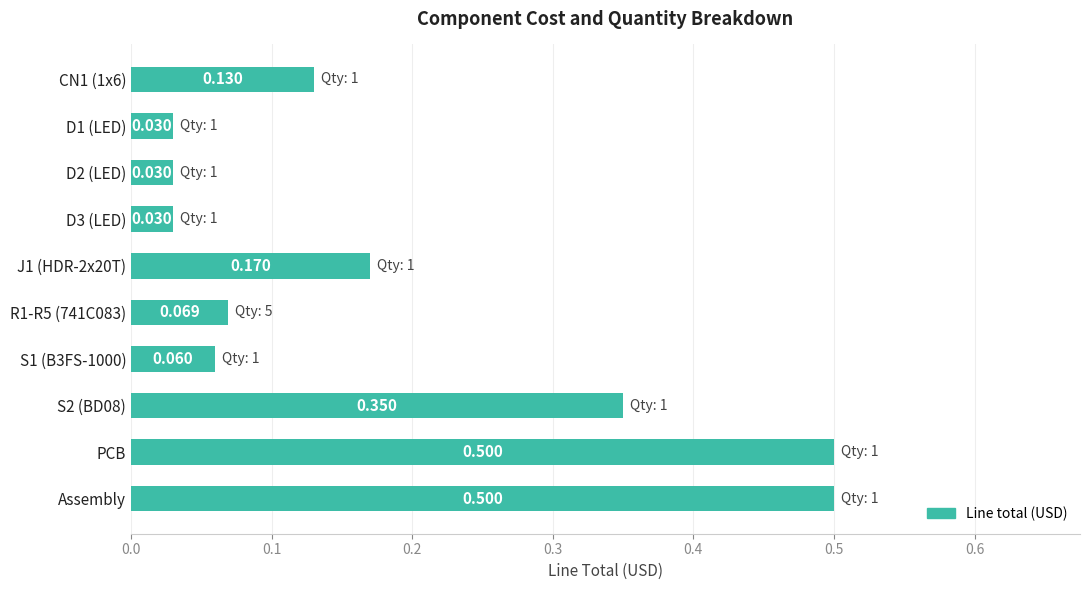

Between D3 (LED) and PCB, which is larger?

PCB